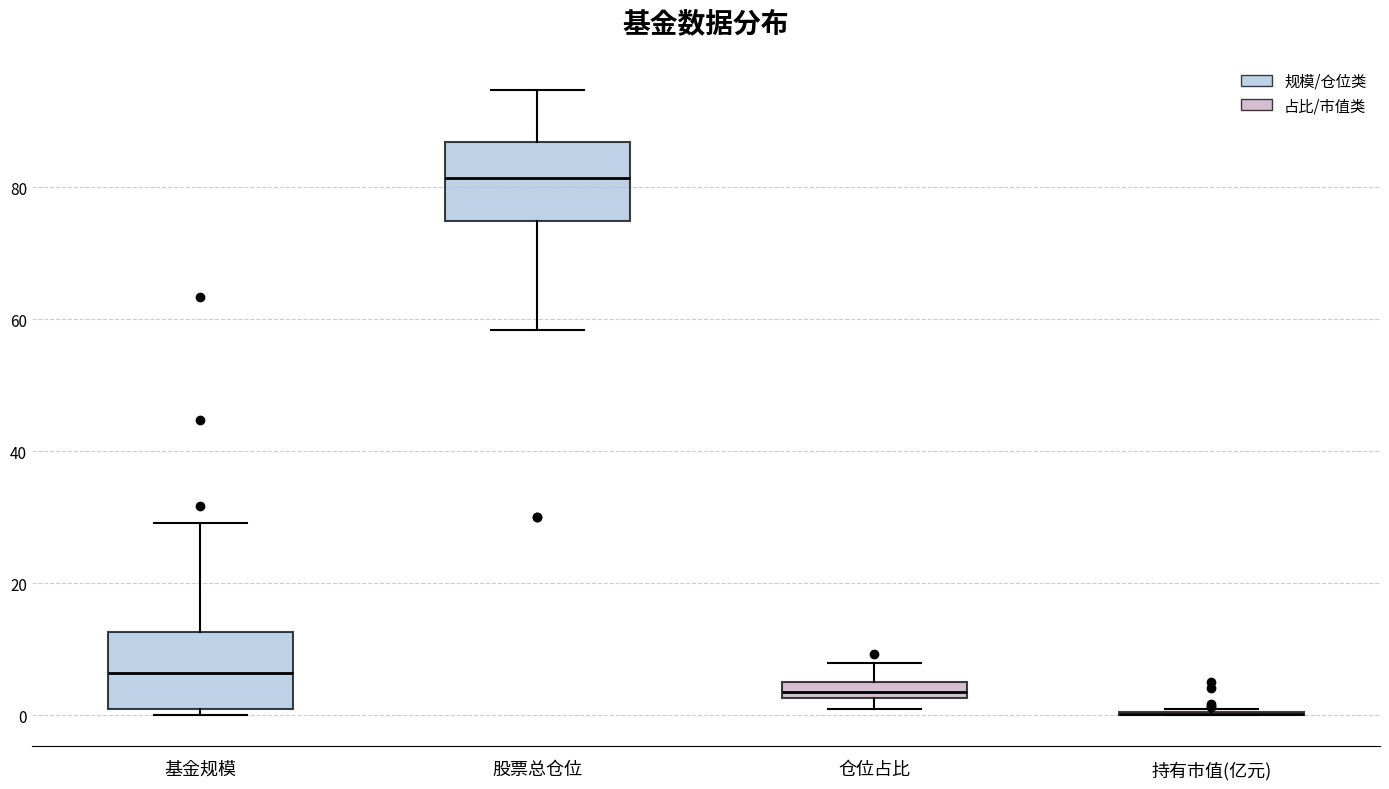

Where is the upper edge of the box for 仓位占比 on the y-axis? The values are not printed on the chart, so give them approximately, as read against the axis.

4